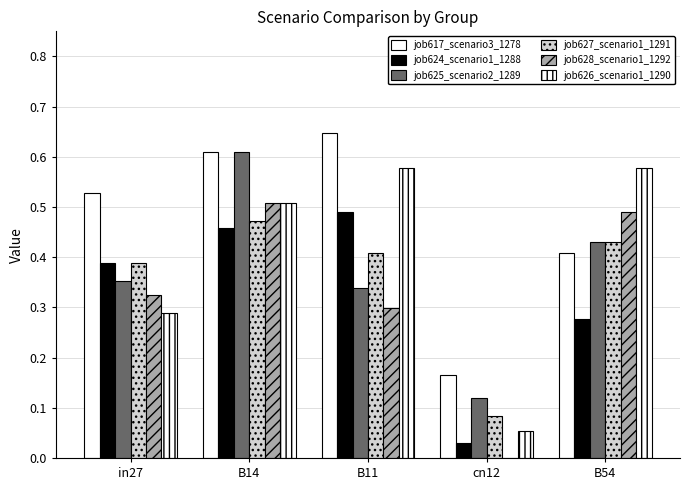

How many data points does each series have?

5